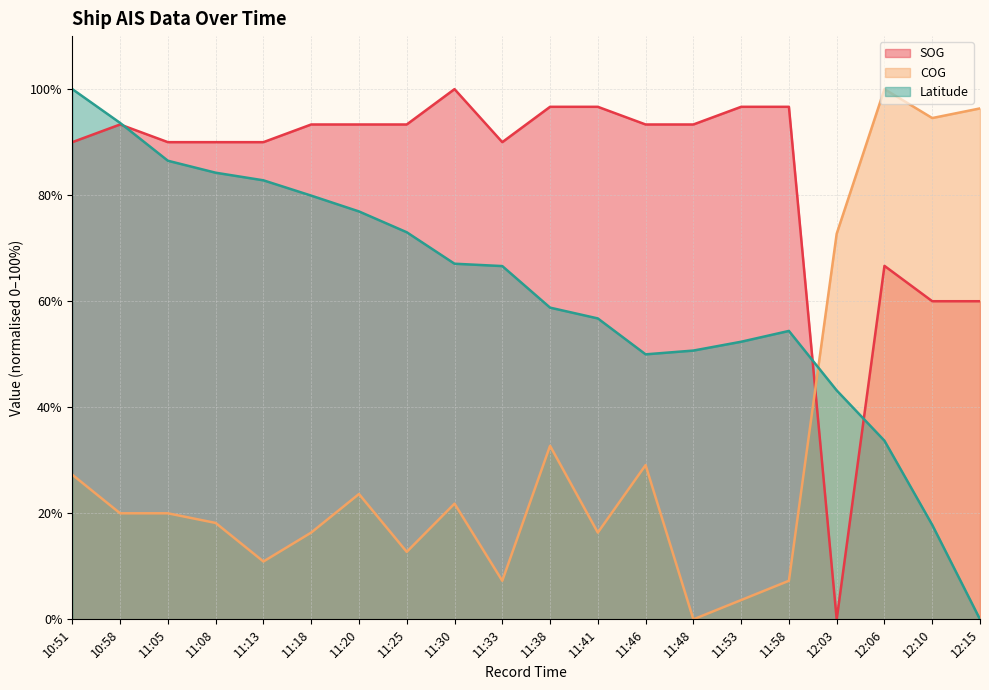

Is the value of SOG at 11:13 greater than the value of Latitude at 12:15?

Yes